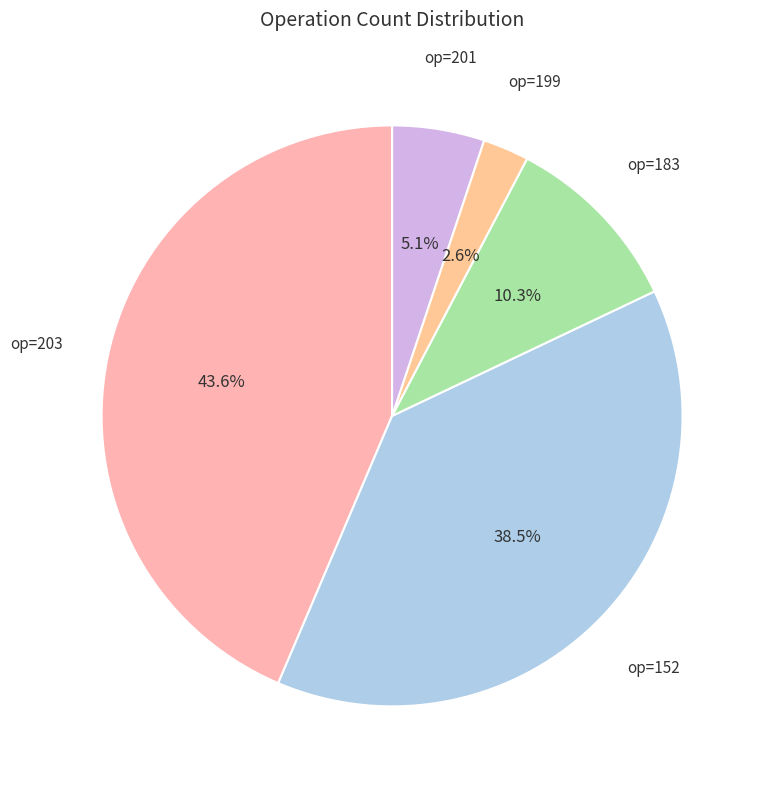

To the nearest percent, what is the difference between the largest and smallest slice percentages?

41%